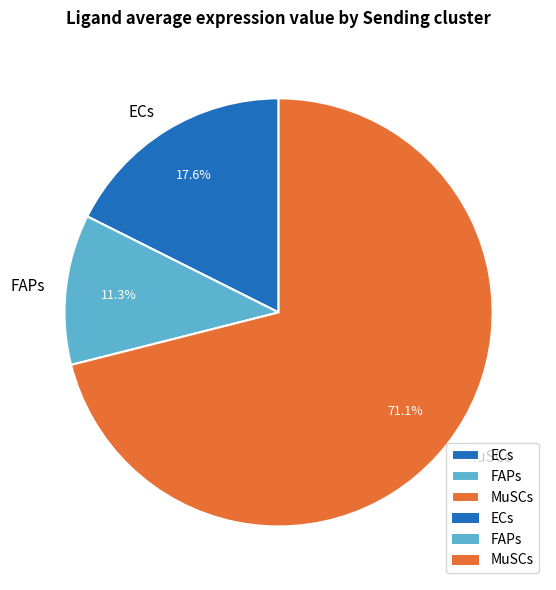

What percentage do FAPs and MuSCs together represent?

82.4%